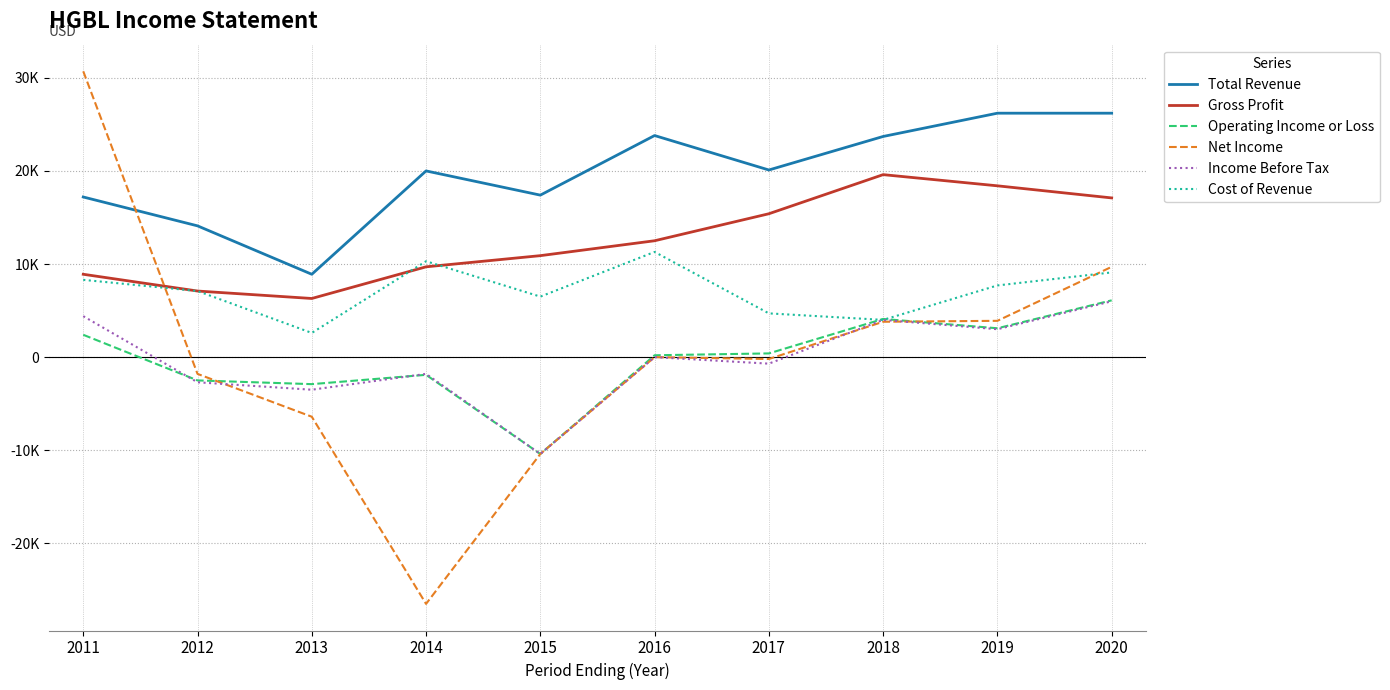

What is the difference between the highest and lowest values at 2012?

16800